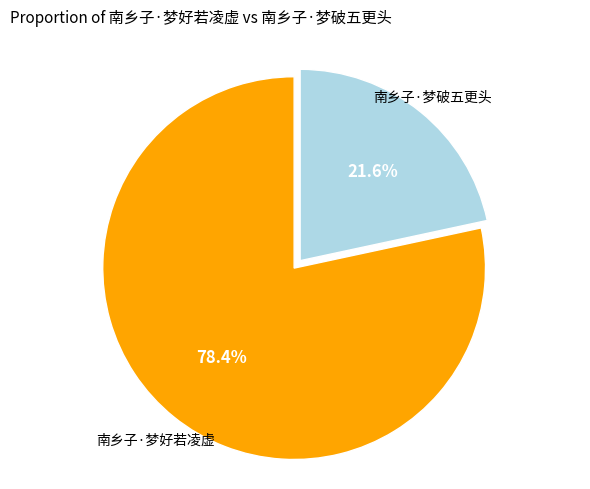

How many slices are in this pie chart?

2